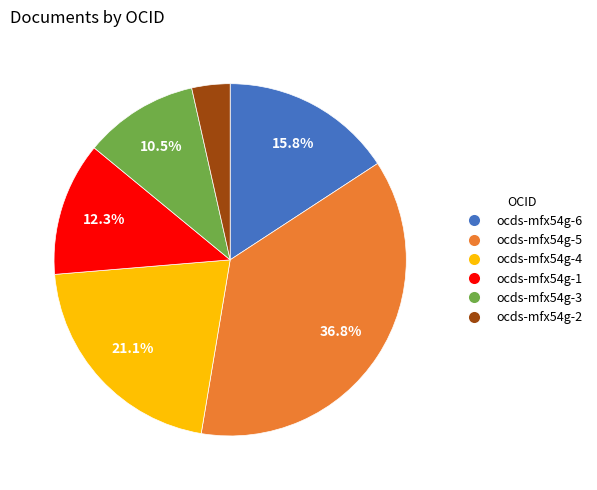

Does any single category account for the majority?

No